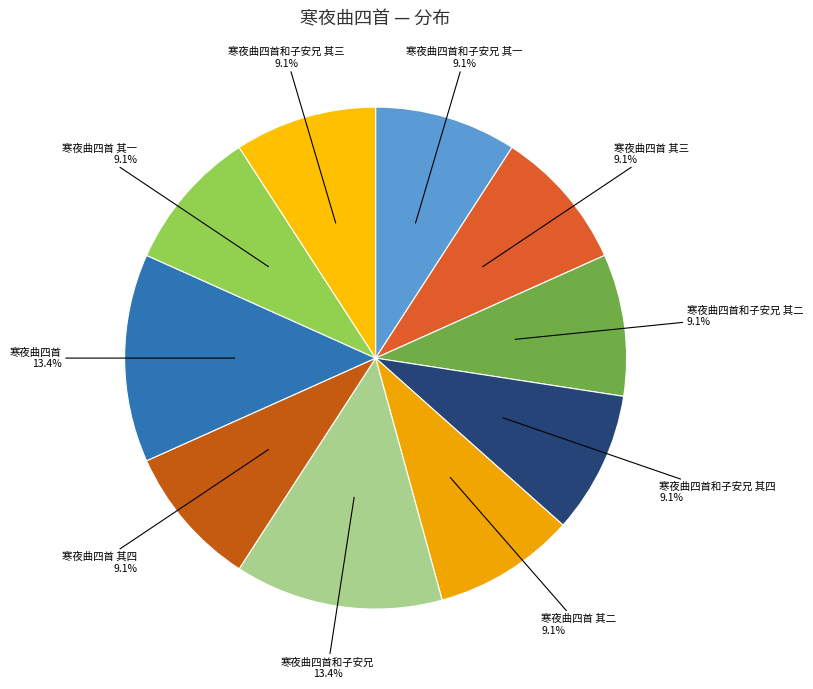

To the nearest percent, what is the combined percentage of 寒夜曲四首和子安兄 其二 and 寒夜曲四首 其一?

18%